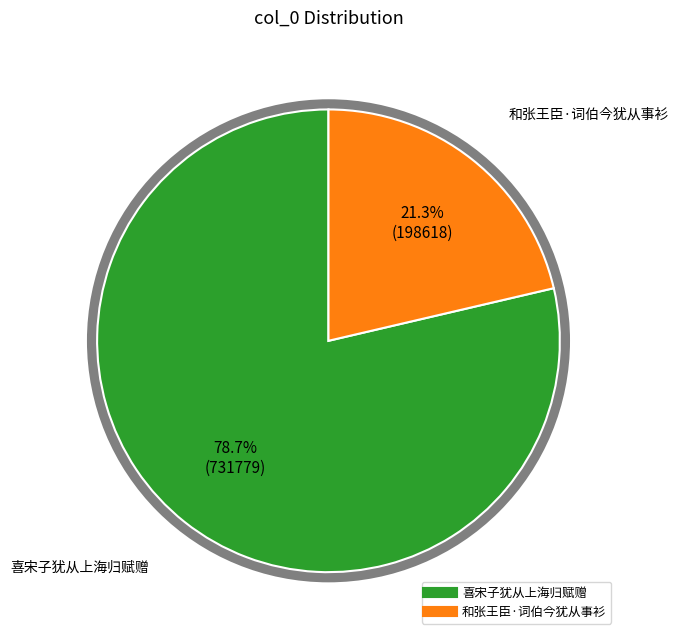

Rank the categories by value from highest to lowest.

喜宋子犹从上海归赋赠, 和张王臣·词伯今犹从事衫